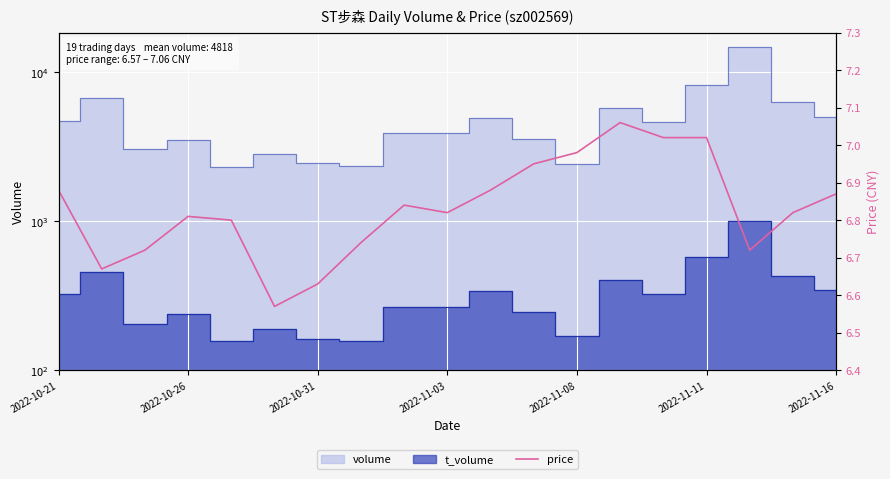

Reading left to right, transcribe all the data shown in this chart.

6.9	6.7	6.7	6.8	6.8	6.6	6.6	6.7	6.8	6.8	6.9	7.0	7.0	7.1	7.0	7.0	6.7	6.8	6.9